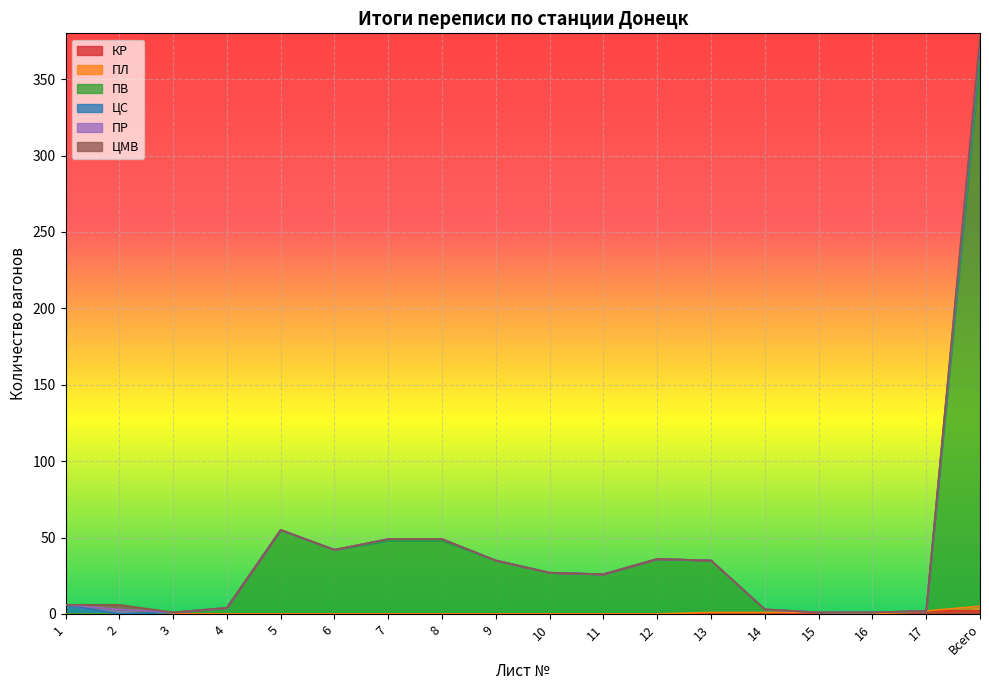

How many interior local peaks does the ЦМВ series have?

1